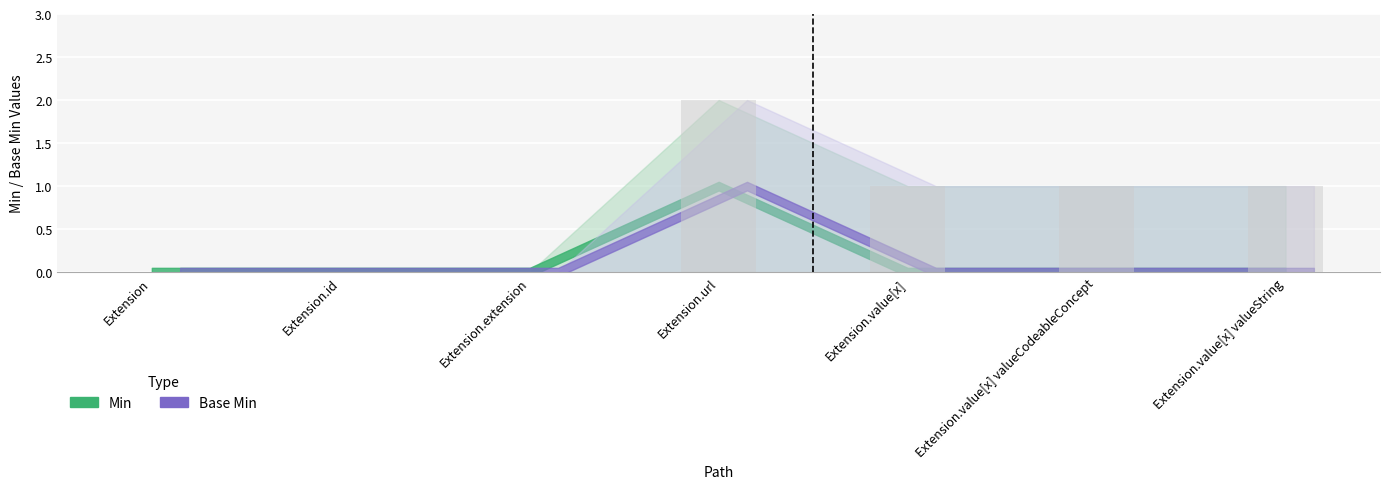

Which has a higher value, Extension.id or Extension.value[x]?

Extension.value[x]